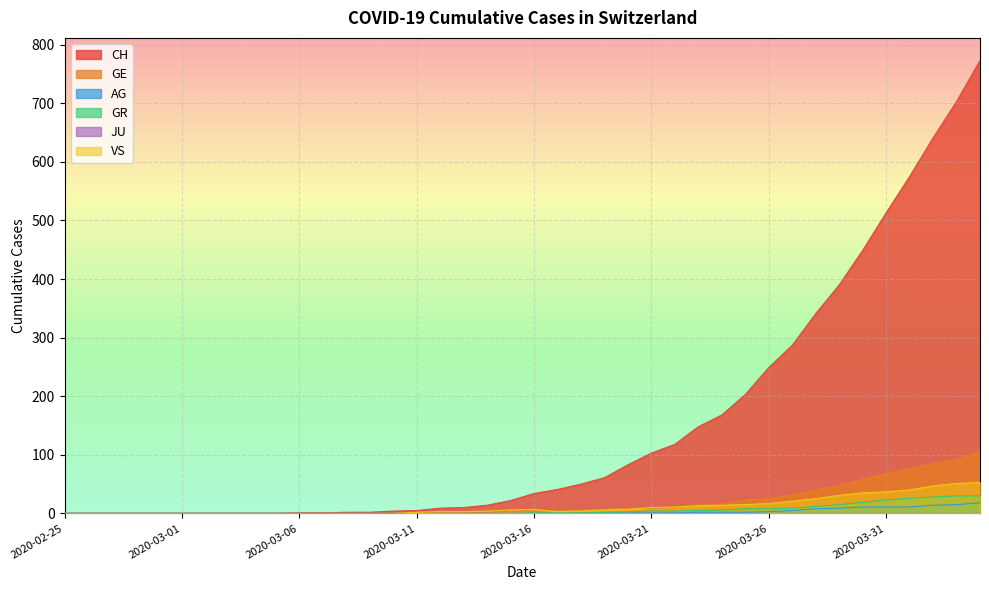

What is the greatest value displayed?

773